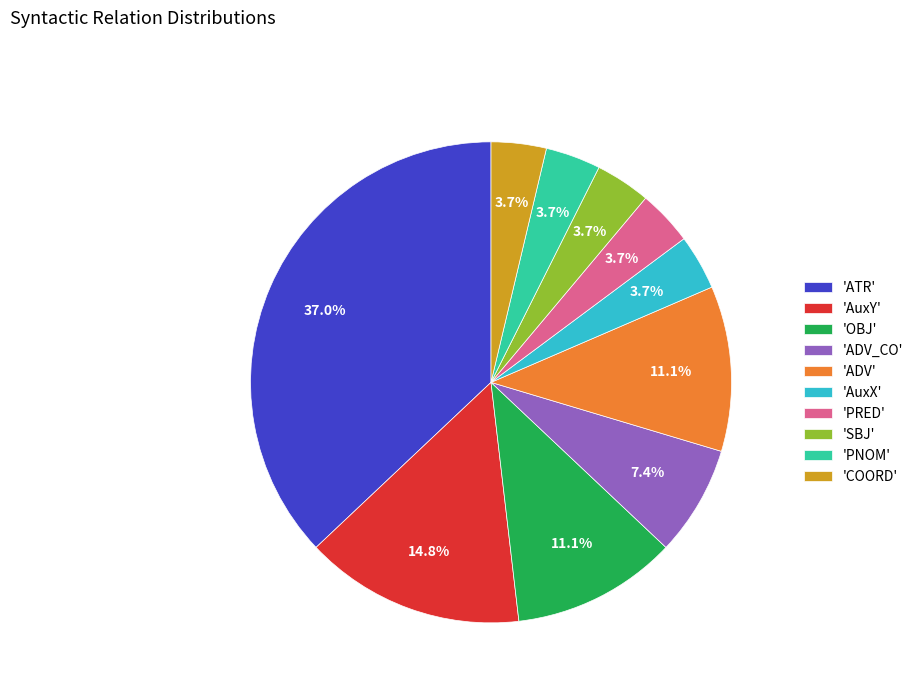

How many segments does this pie chart have?

10